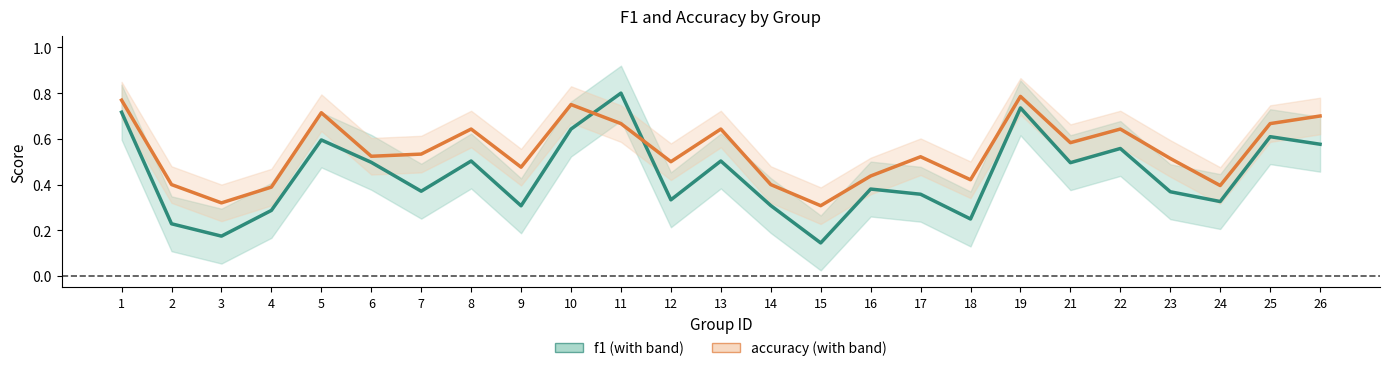

At which label does accuracy reach its minimum?

15